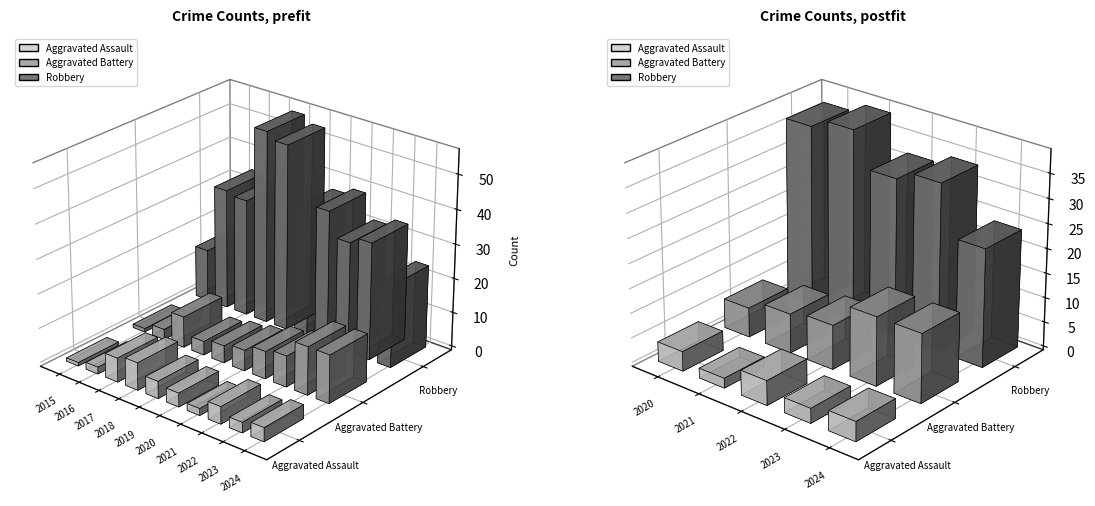

List the labels in order of Aggravated Assault value, largest first.

2018, 2017, 2019, 2022, 2020, 2024, 2023, 2016, 2021, 2015